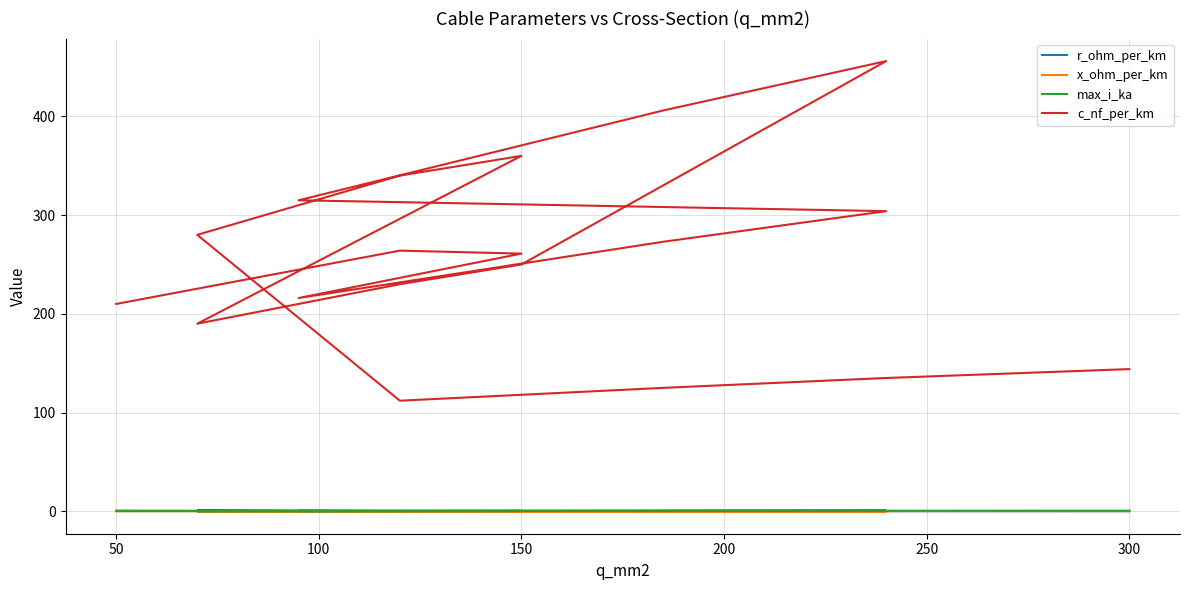

True or false: c_nf_per_km and x_ohm_per_km intersect in this chart.

False